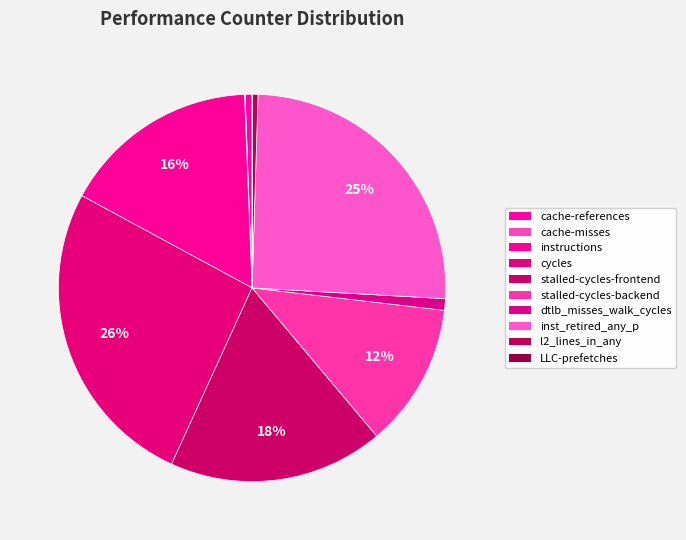

Which slice is the largest?

cycles